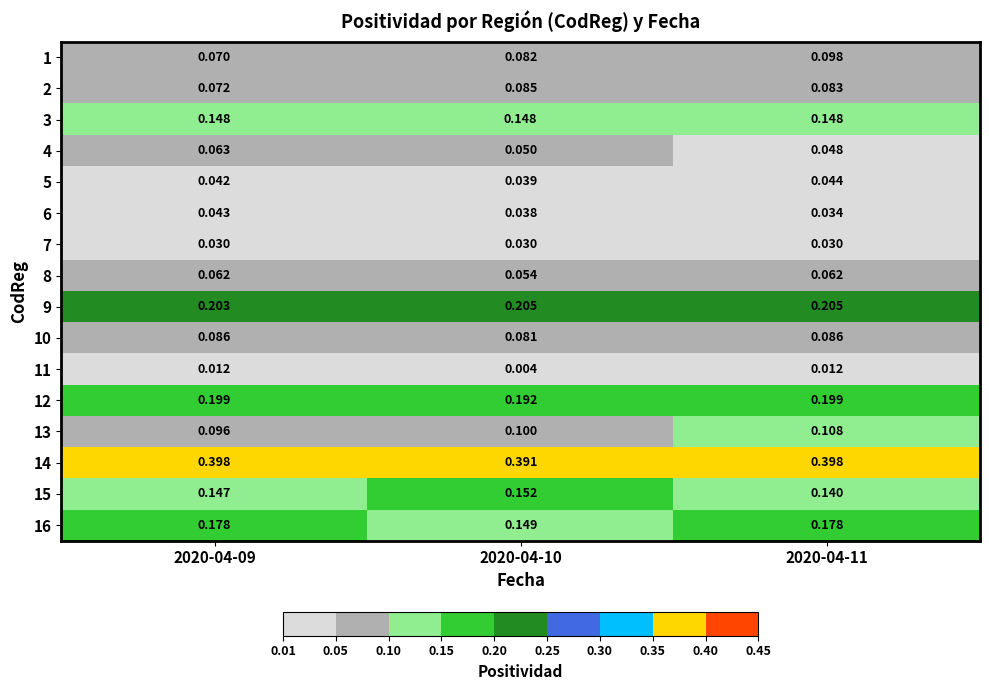

Reading left to right, what are all the values shown in this chart?

1: 2020-04-09=0.1	2020-04-10=0.1	2020-04-11=0.1
2: 2020-04-09=0.1	2020-04-10=0.1	2020-04-11=0.1
3: 2020-04-09=0.1	2020-04-10=0.1	2020-04-11=0.1
4: 2020-04-09=0.1	2020-04-10=0.1	2020-04-11=0.0
5: 2020-04-09=0.0	2020-04-10=0.0	2020-04-11=0.0
6: 2020-04-09=0.0	2020-04-10=0.0	2020-04-11=0.0
7: 2020-04-09=0.0	2020-04-10=0.0	2020-04-11=0.0
8: 2020-04-09=0.1	2020-04-10=0.1	2020-04-11=0.1
9: 2020-04-09=0.2	2020-04-10=0.2	2020-04-11=0.2
10: 2020-04-09=0.1	2020-04-10=0.1	2020-04-11=0.1
11: 2020-04-09=0.0	2020-04-10=0.0	2020-04-11=0.0
12: 2020-04-09=0.2	2020-04-10=0.2	2020-04-11=0.2
13: 2020-04-09=0.1	2020-04-10=0.1	2020-04-11=0.1
14: 2020-04-09=0.4	2020-04-10=0.4	2020-04-11=0.4
15: 2020-04-09=0.1	2020-04-10=0.2	2020-04-11=0.1
16: 2020-04-09=0.2	2020-04-10=0.1	2020-04-11=0.2